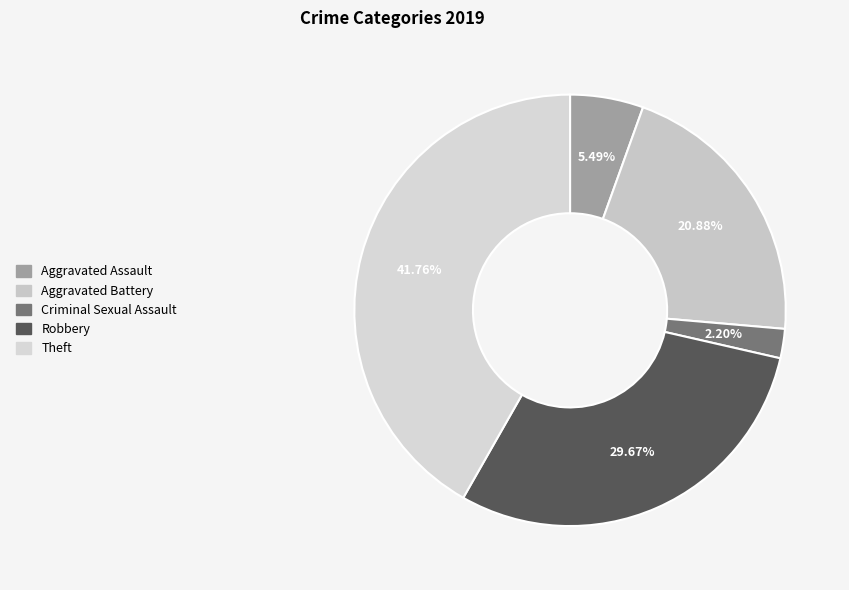

Count the number of slices in the pie.

5